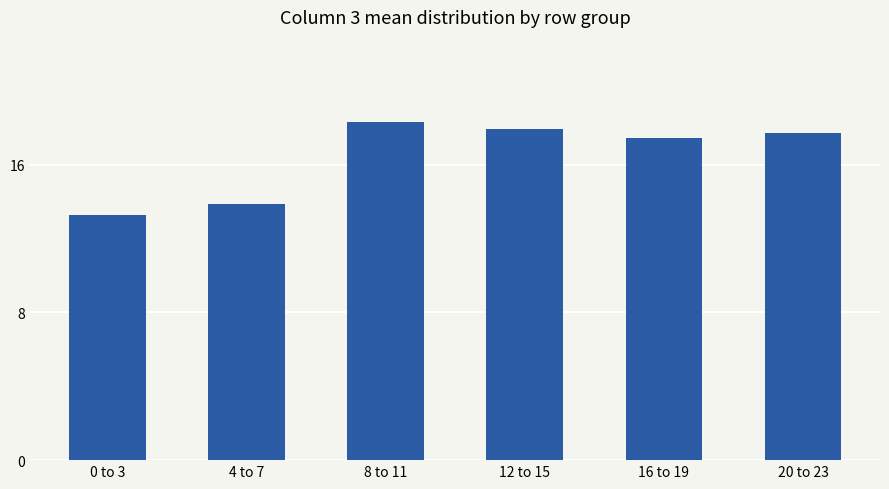

The chart shows a value of 13.3 at 0 to 3. True or false?

True